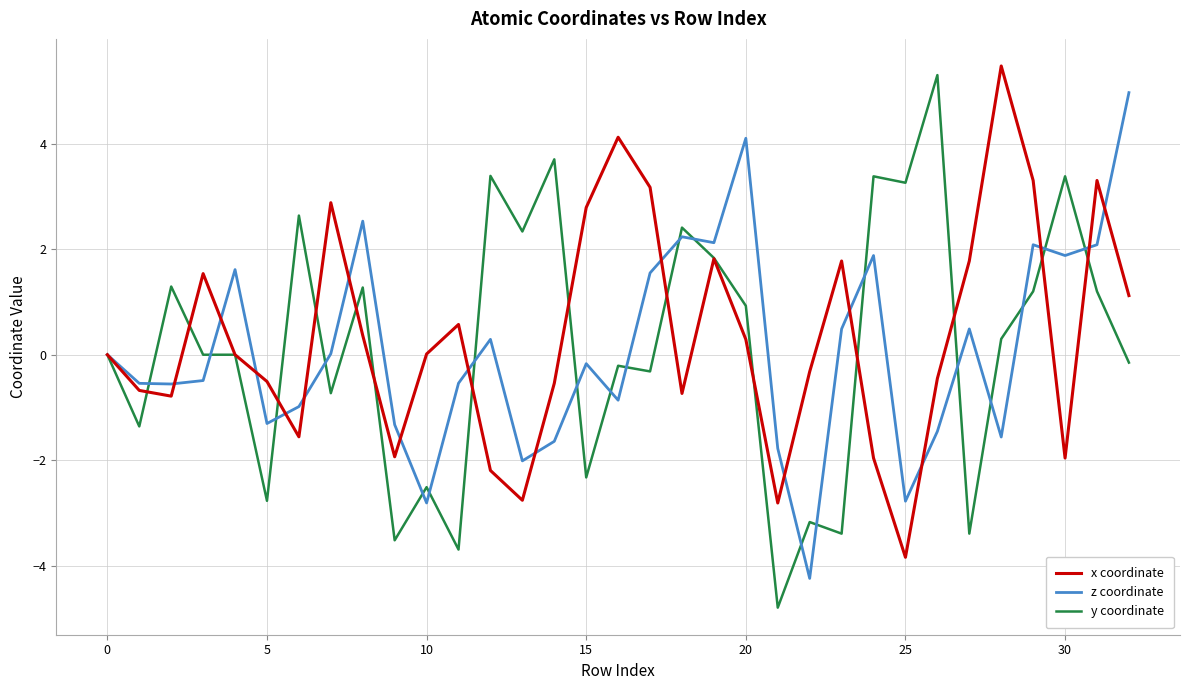

What is the difference between the maximum and minimum values in the x coordinate series?

9.3